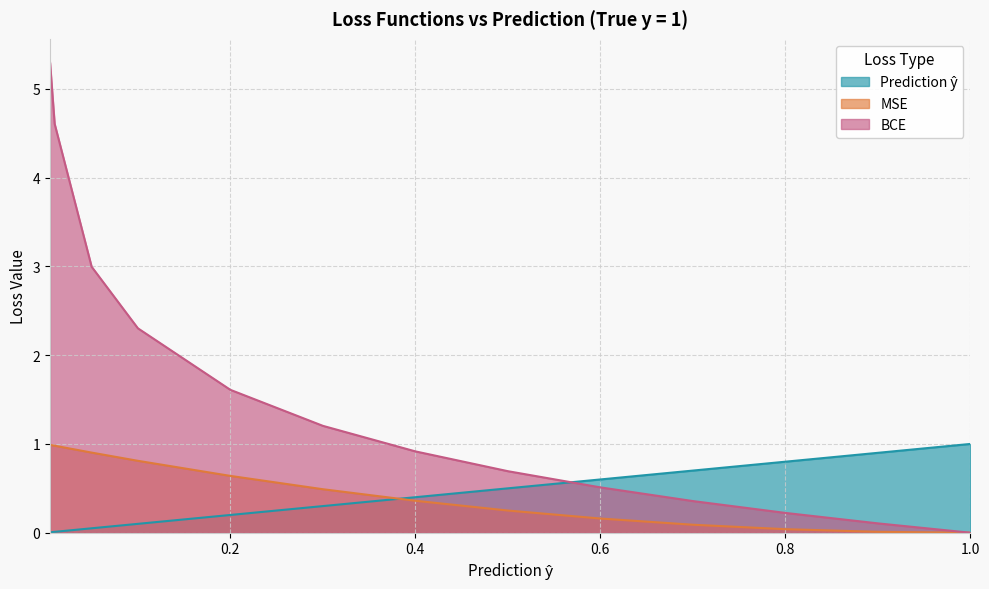

What are all the series names shown in the legend?

Prediction ŷ, MSE, BCE